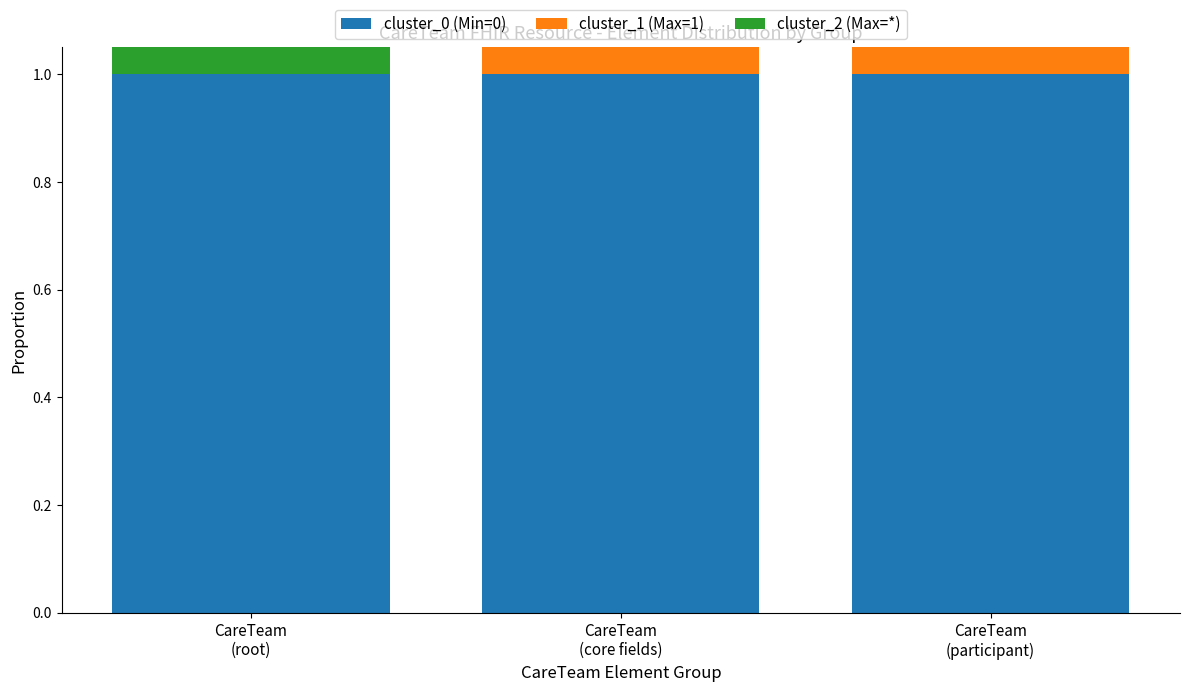

Rank the series by their average value, from lowest to highest.

cluster_1 (Max=1), cluster_2 (Max=*), cluster_0 (Min=0)